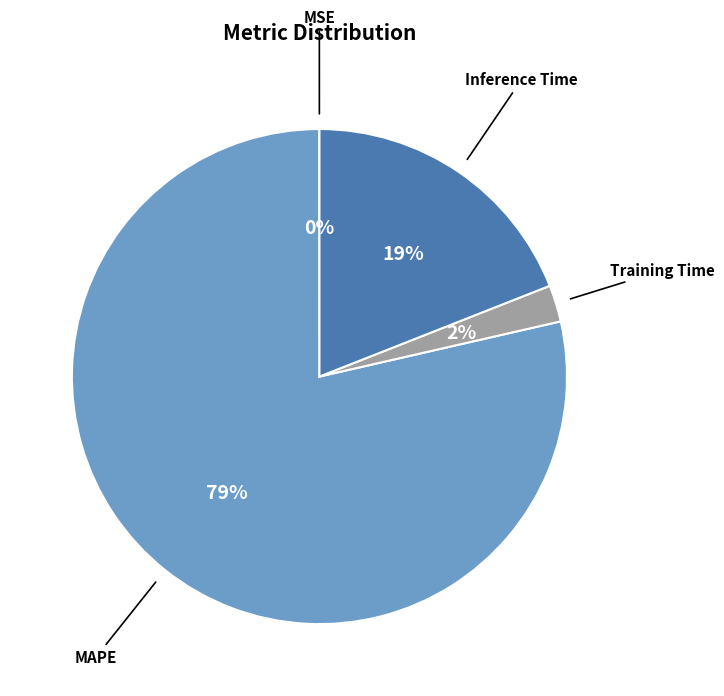

What is the largest slice in the pie chart?

MAPE